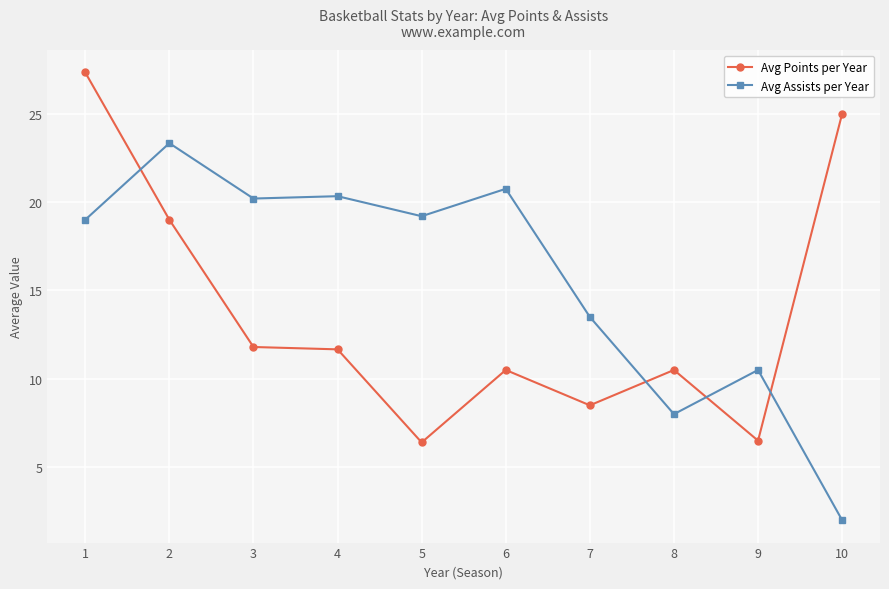

Does the chart display data point markers on the line(s)?

Yes